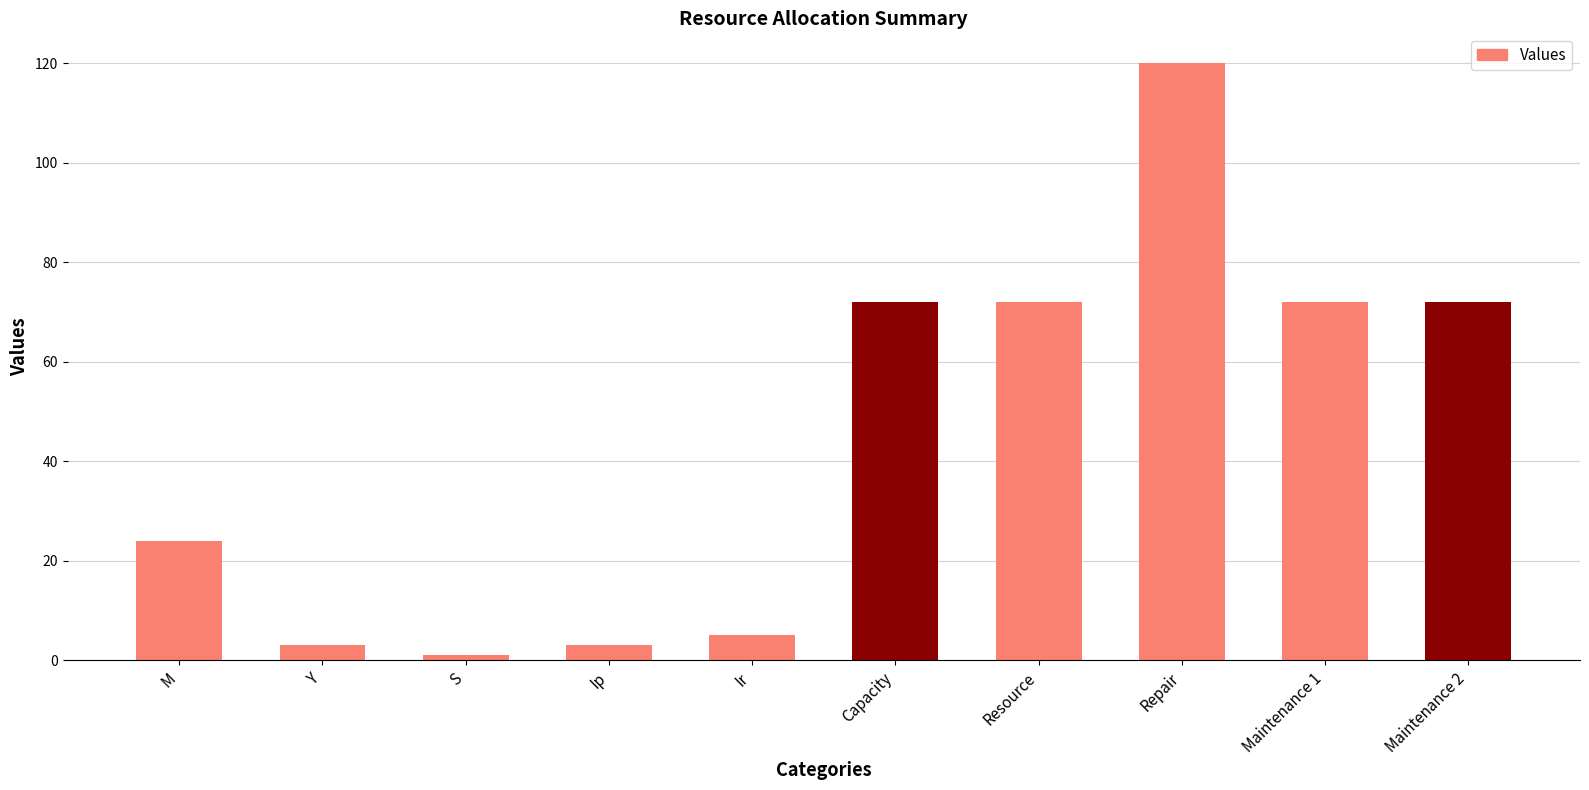

How many bars are there in total?

10